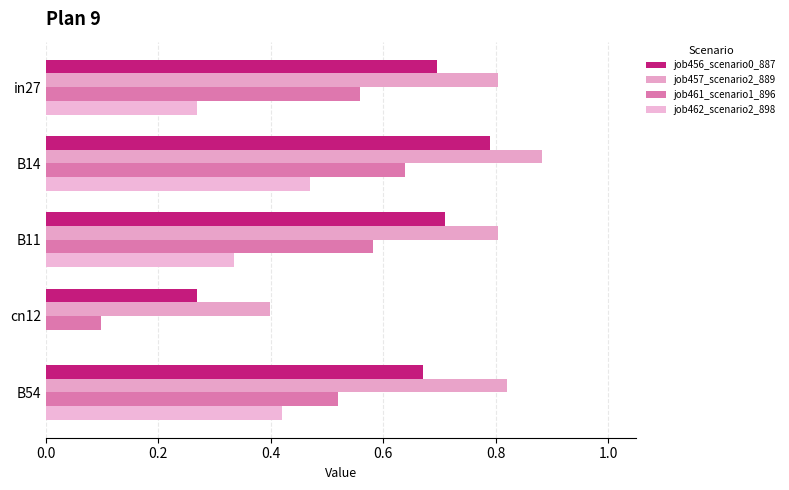

At how many categories does at least one series exceed 0?

5